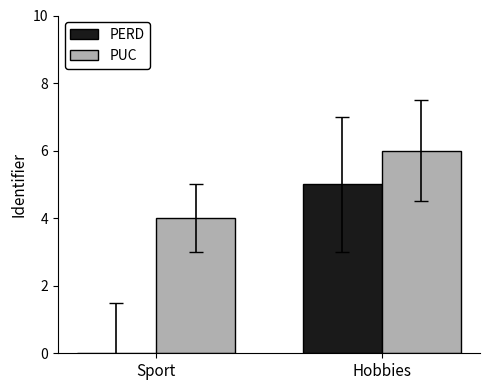

Reading right to left, list all the values displayed in this chart.

PERD: Hobbies=5	Sport=0
PUC: Hobbies=6	Sport=4